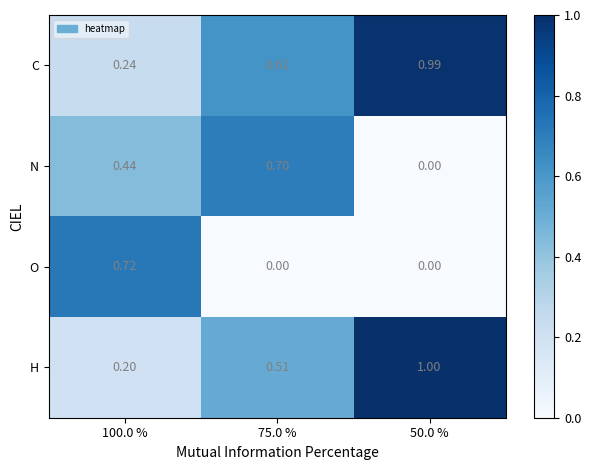

Which series has the largest range (max minus min)?

H